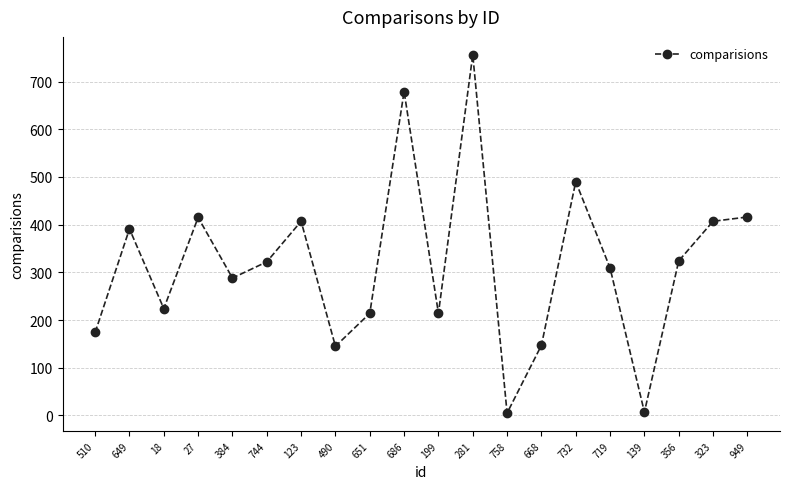

Approximately how many times larger is the value at 719 compared to 199?

1.4